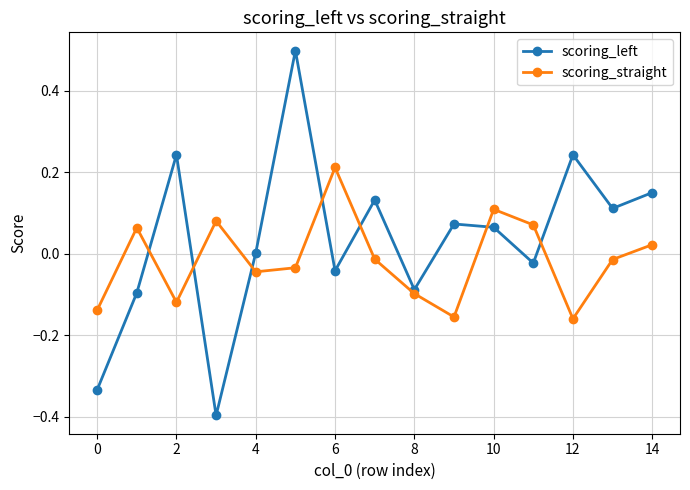

How many series are shown in this chart?

2